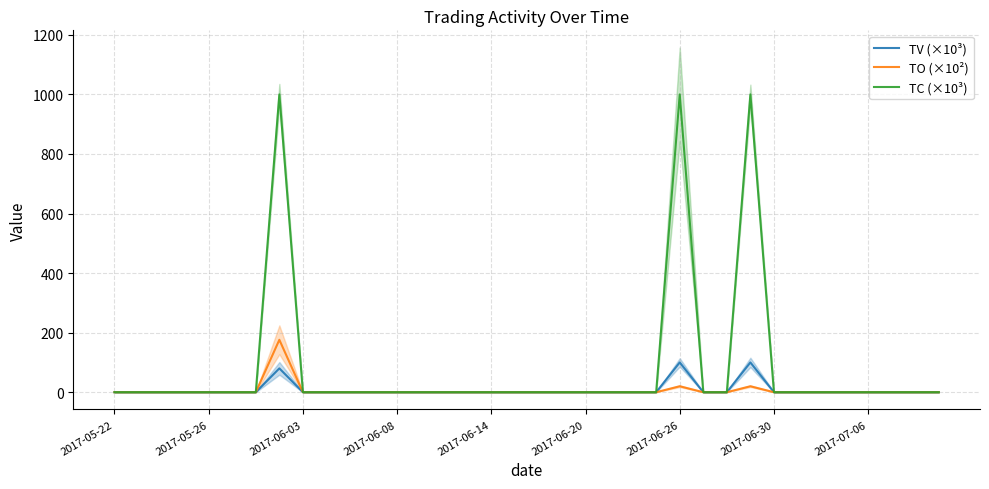

What is the difference between the maximum and minimum values in the TO (×10²) series?

176